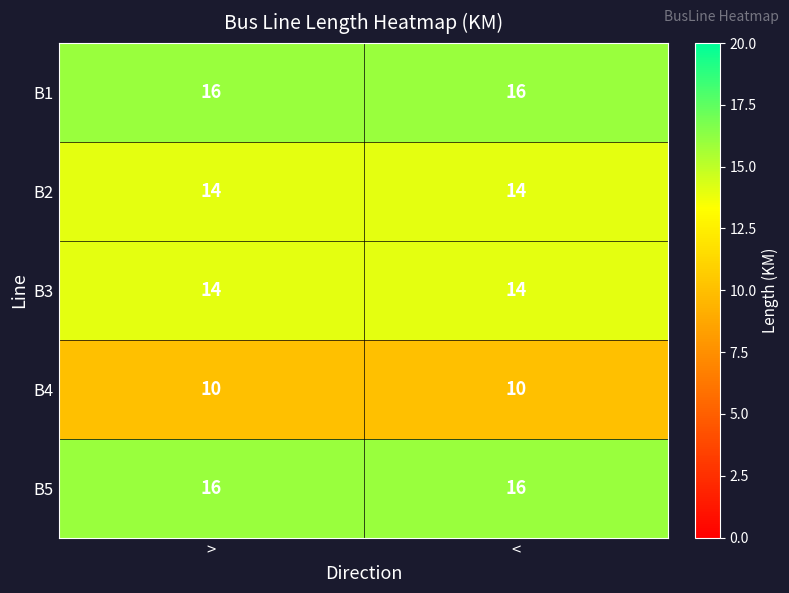

The value of B4 at < is 17. True or false?

False